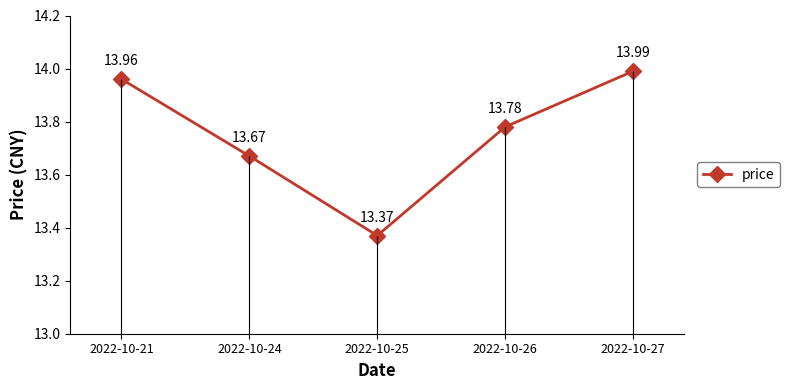

Where is the data nearest to the value 13?

2022-10-25